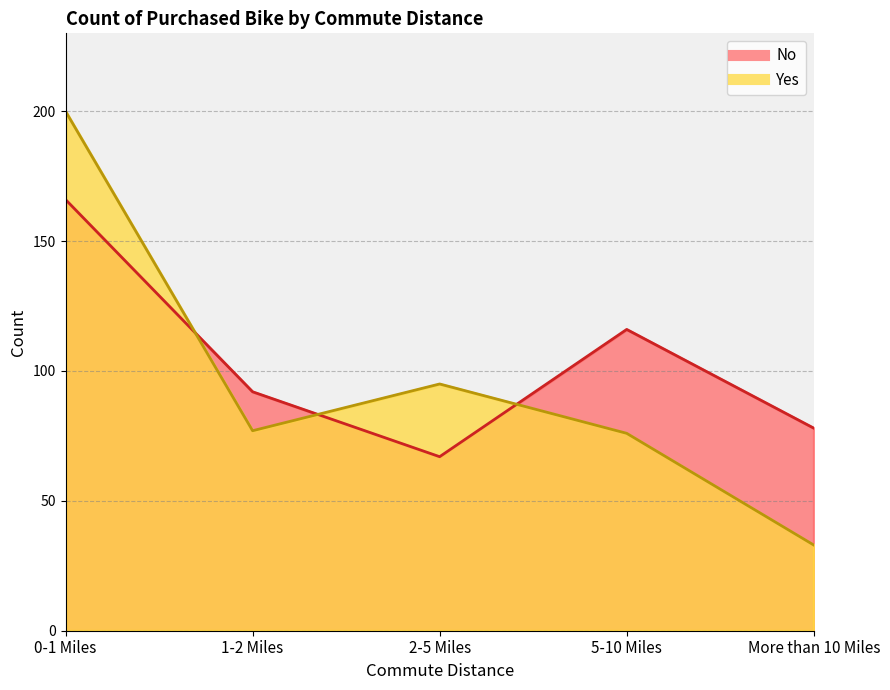

At how many categories does at least one series exceed 153?

1